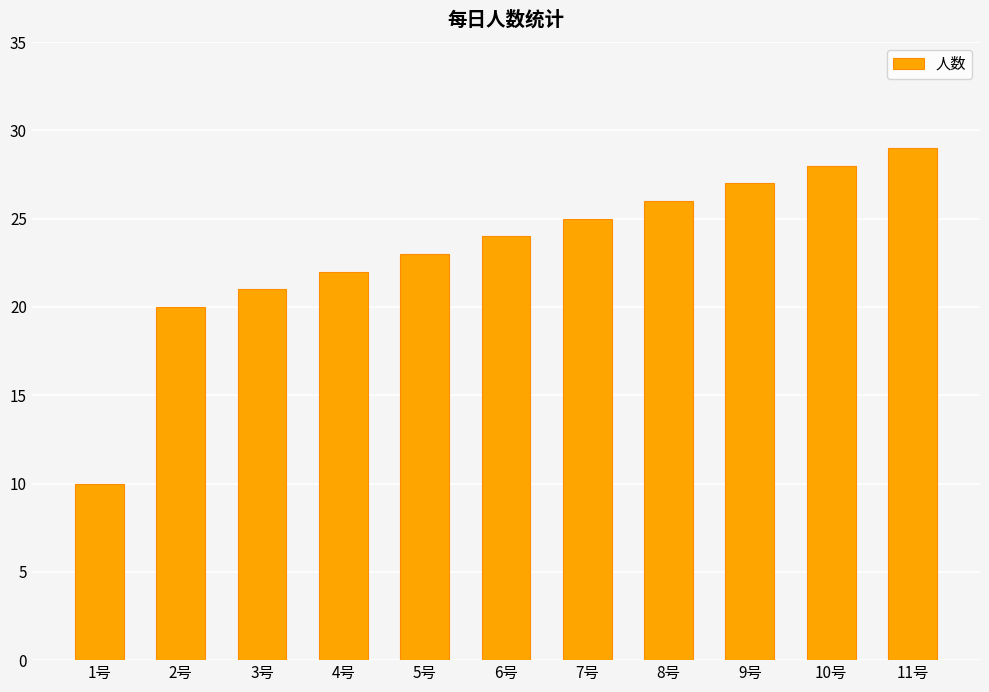

Is it true that the value at 6号 is 24?

True